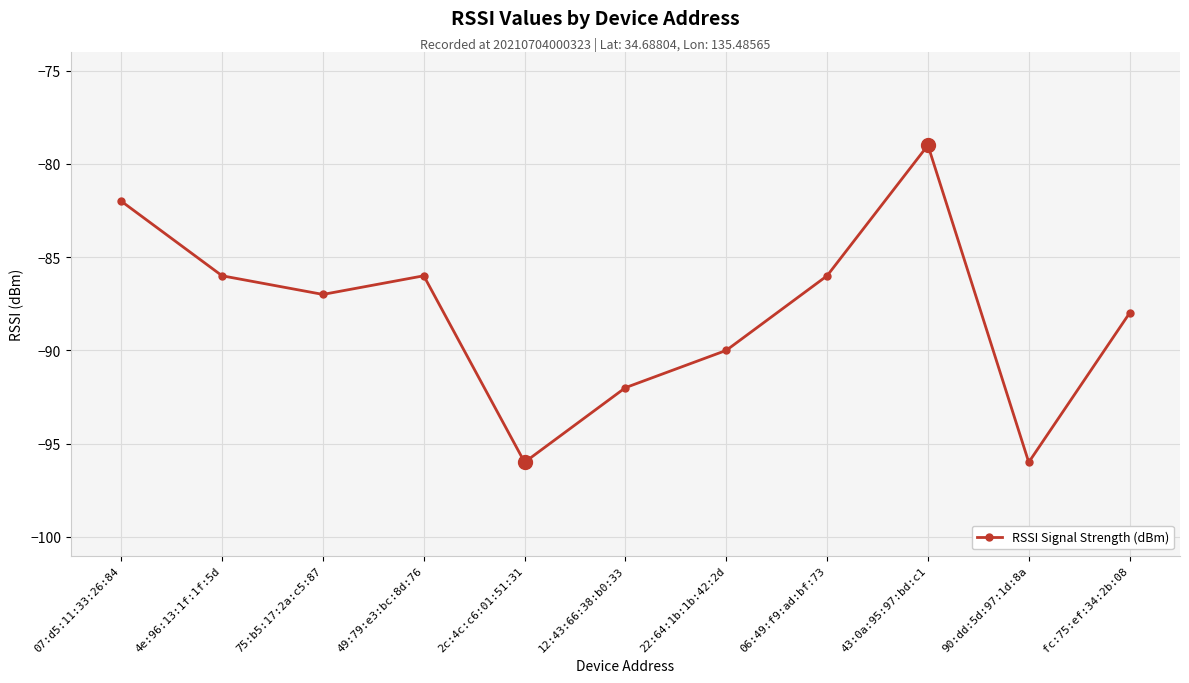

True or false: the data shows -82 at 07:d5:11:33:26:84.

True